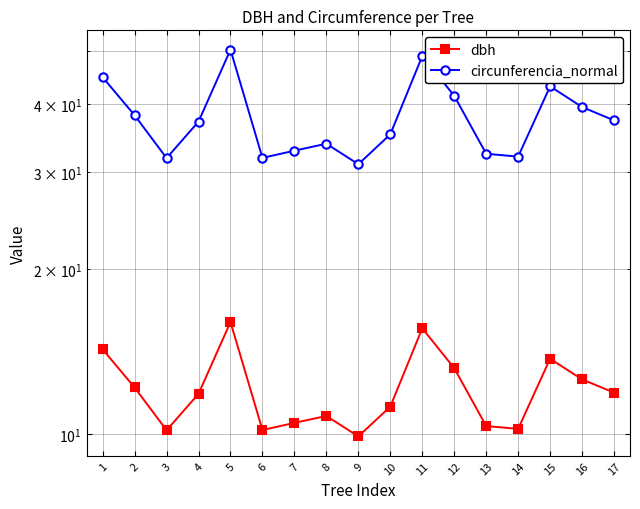

What is the average value of the dbh series?

12.0